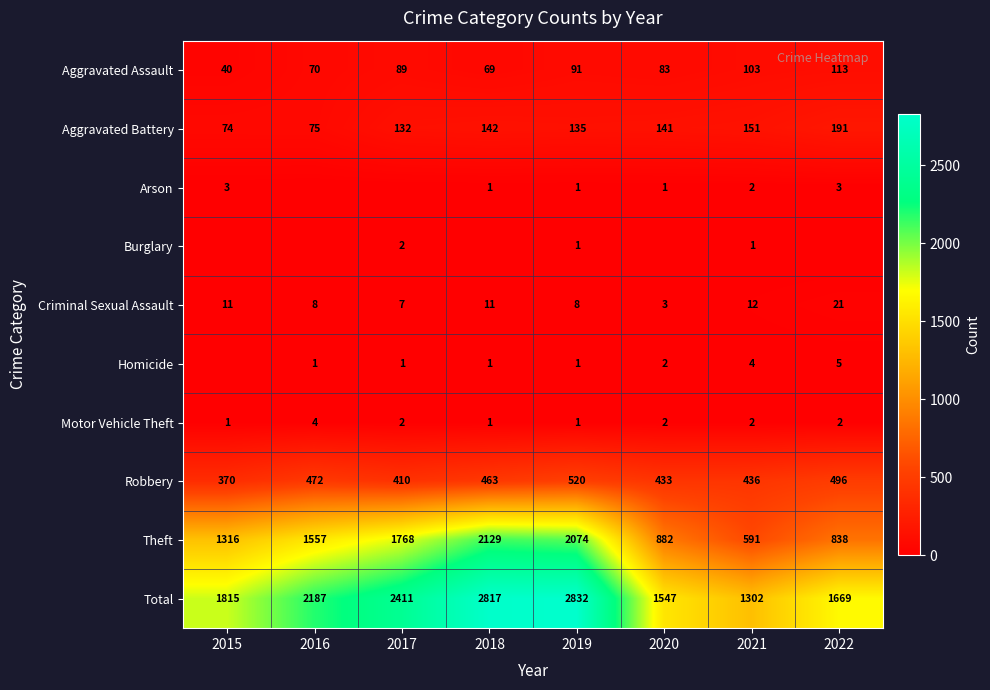

Count the number of categories in the chart.

8